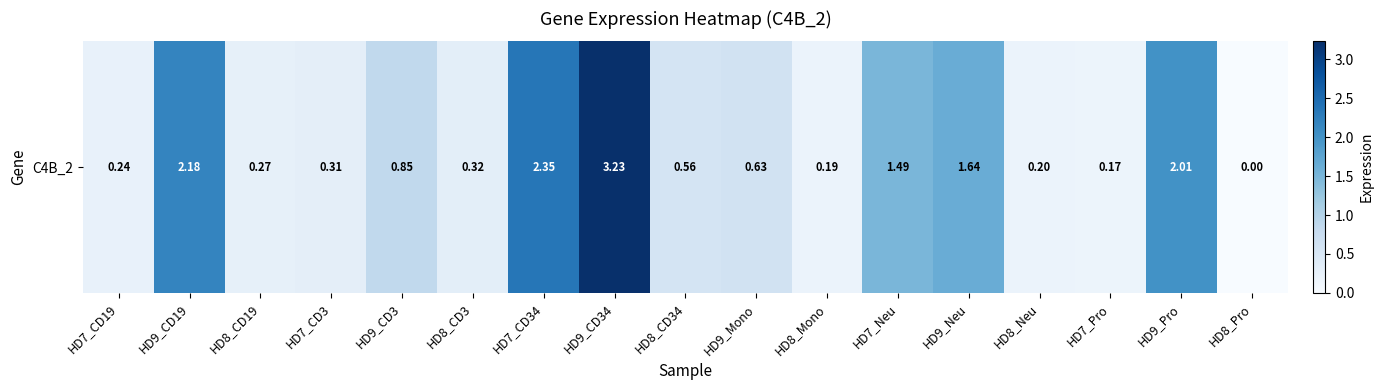

What is the change in value from HD9_CD34 to HD8_Pro?

-3.2